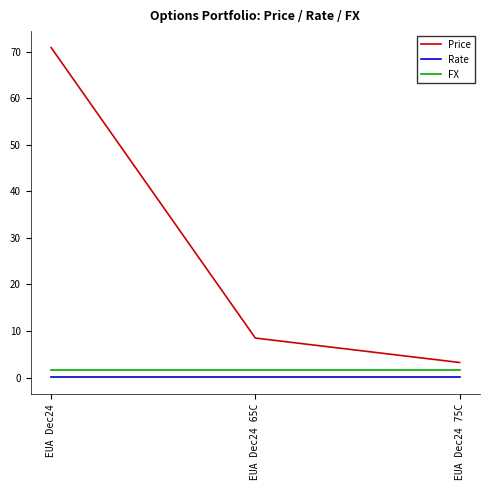

Between EUA Dec24 and EUA Dec24 65C, which series saw the biggest shift?

Price